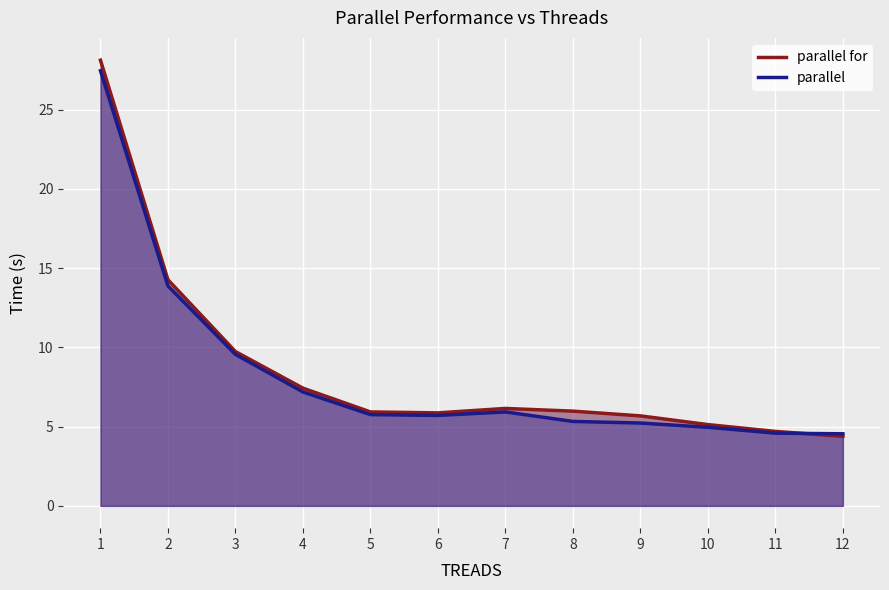

The parallel series shows 5.0 at 10. True or false?

True